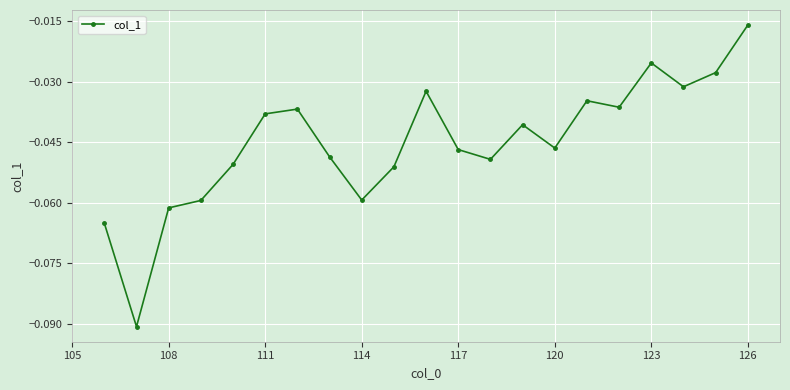

Does the chart have visible grid lines?

Yes